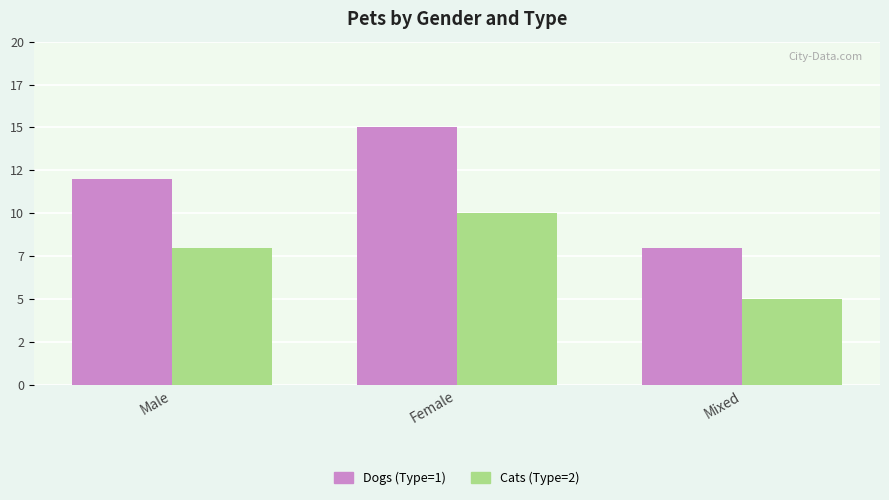

Where is Dogs (Type=1) nearest to the value 11?

Male